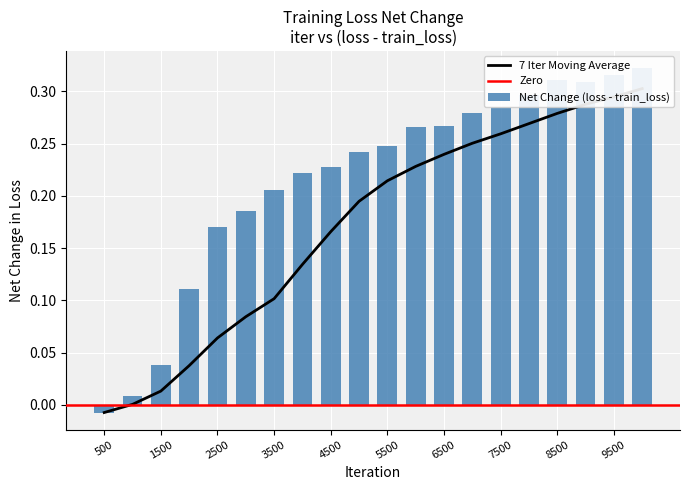

Which category has the highest value across all series?

9999